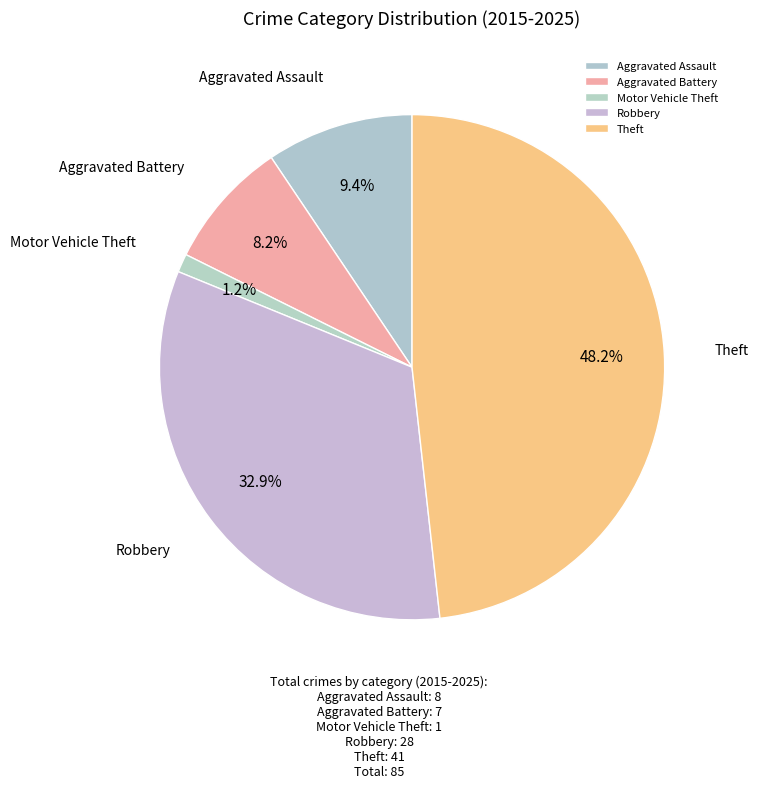

What percentage is NOT represented by Aggravated Battery?

91.8%